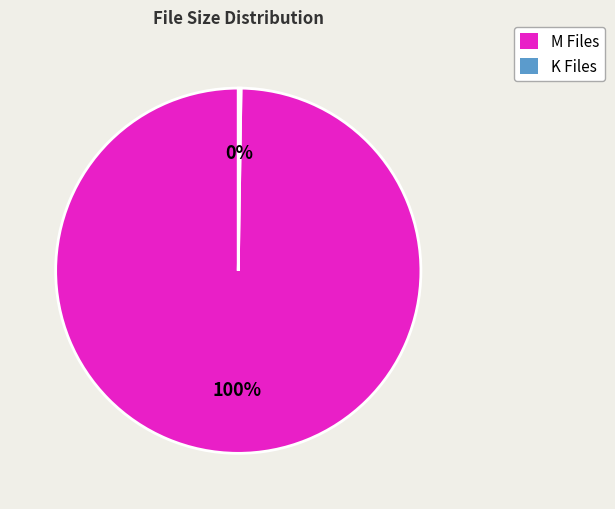

Is there any slice that represents more than half of the pie?

Yes